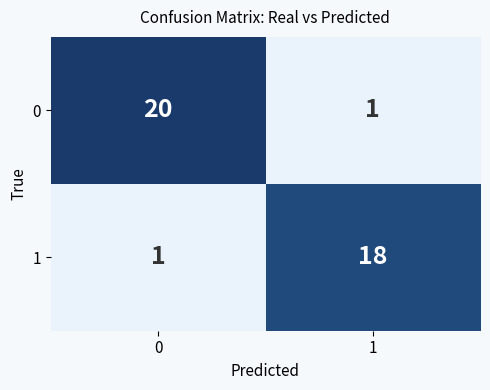

What is the sum of the 0 values at 0 and 1?

21